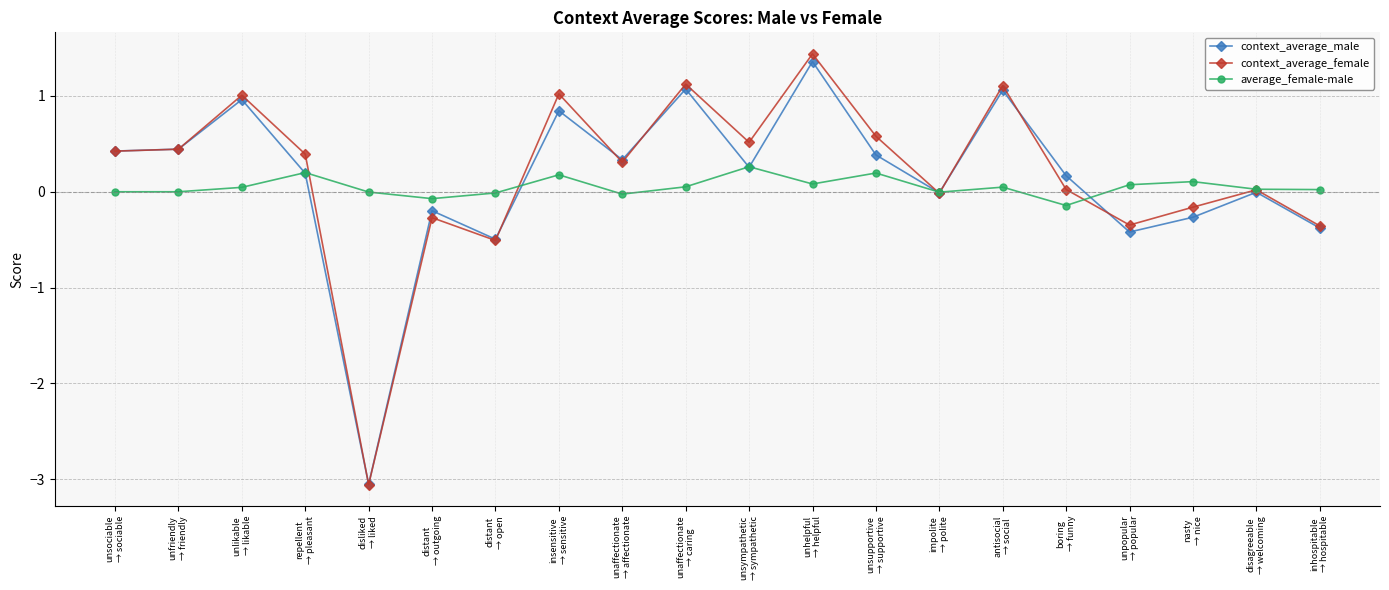

How many data points does each series have?

20